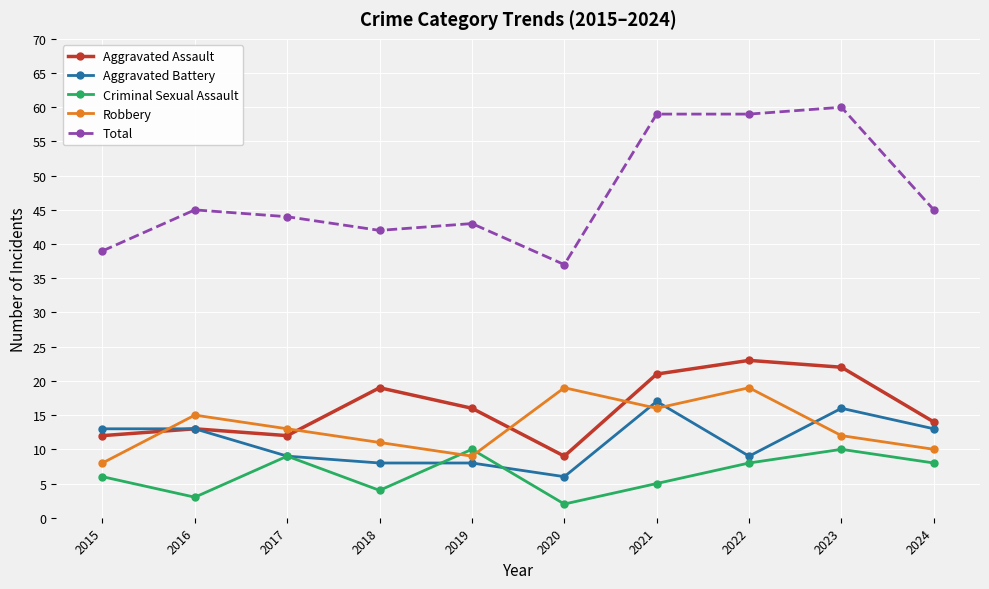

Reading left to right, extract all data points from this chart.

Aggravated Assault: 2015=12	2016=13	2017=12	2018=19	2019=16	2020=9	2021=21	2022=23	2023=22	2024=14
Aggravated Battery: 2015=13	2016=13	2017=9	2018=8	2019=8	2020=6	2021=17	2022=9	2023=16	2024=13
Criminal Sexual Assault: 2015=6	2016=3	2017=9	2018=4	2019=10	2020=2	2021=5	2022=8	2023=10	2024=8
Robbery: 2015=8	2016=15	2017=13	2018=11	2019=9	2020=19	2021=16	2022=19	2023=12	2024=10
Total: 2015=39	2016=45	2017=44	2018=42	2019=43	2020=37	2021=59	2022=59	2023=60	2024=45